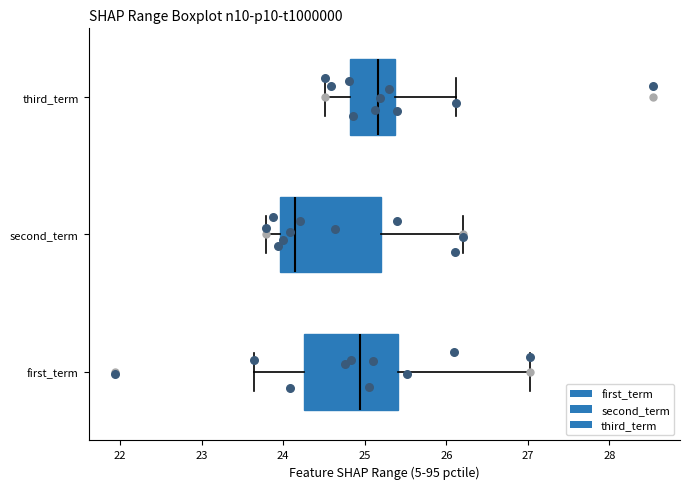

Reading bottom to top, transcribe this box plot: for each box, give where its median line is, the range the box spans, and where its two whiskers end, as read against the x-axis. The values are not printed on the chart, so give them approximately, as read against the axis.

first_term: median 24.9, box 24.3 to 25.4, whiskers 23.6 to 27.0
second_term: median 24.1, box 24.0 to 25.2, whiskers 23.8 to 26.2
third_term: median 25.2, box 24.8 to 25.4, whiskers 24.5 to 26.1